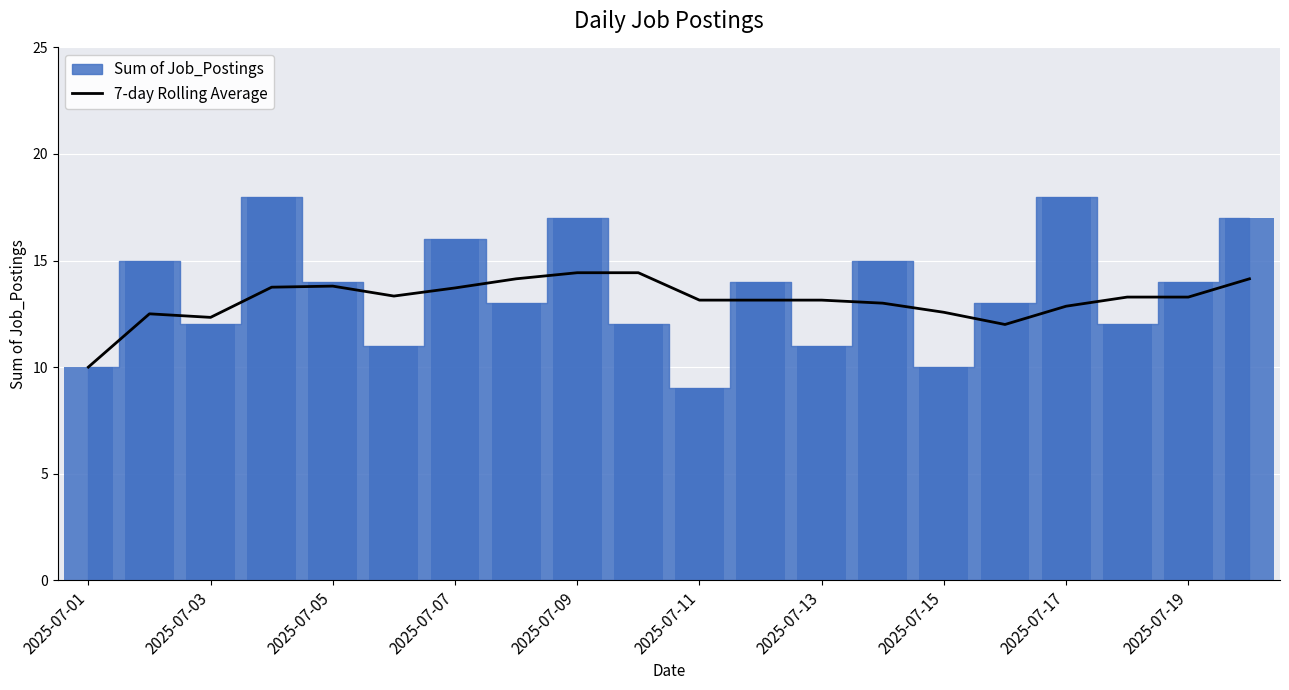

What is the minimum value for 7-day Rolling Average?

10.0